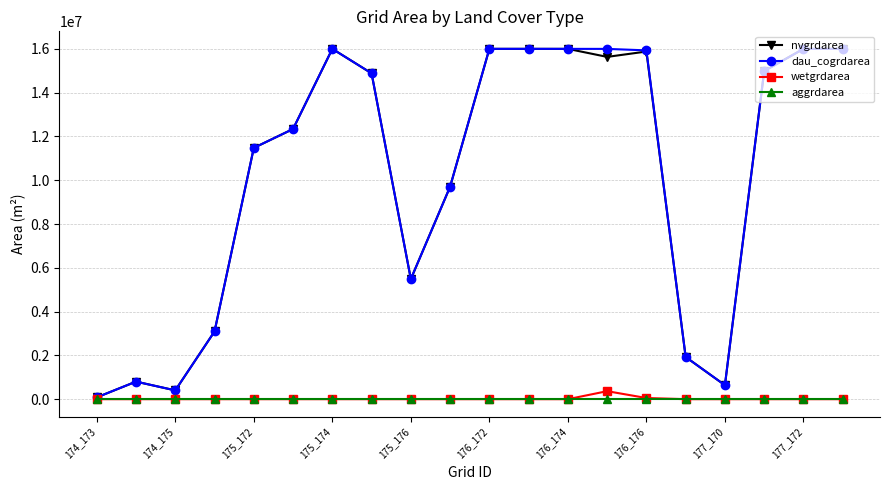

What is the maximum value shown in the chart?

16001100